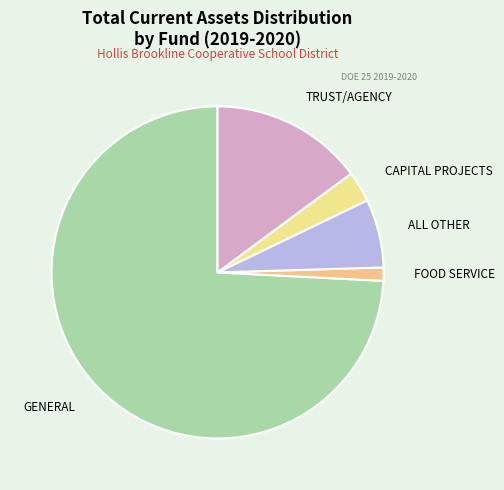

Does any single category account for the majority?

Yes